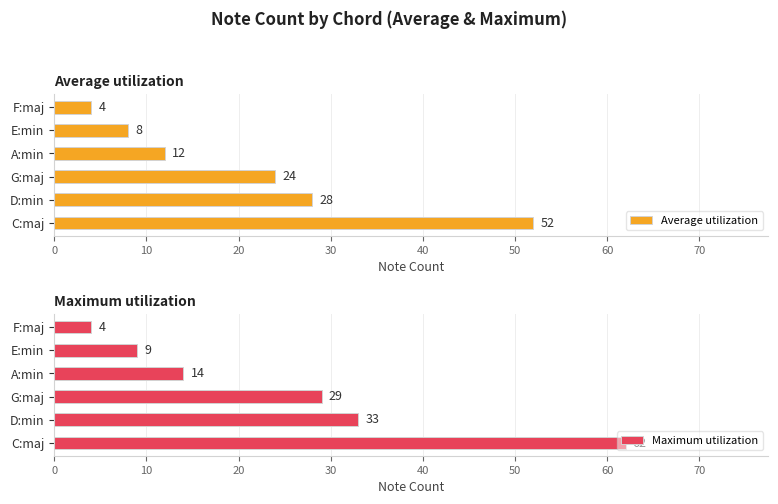

List the series in order of their peak value, lowest first.

Average utilization, Maximum utilization